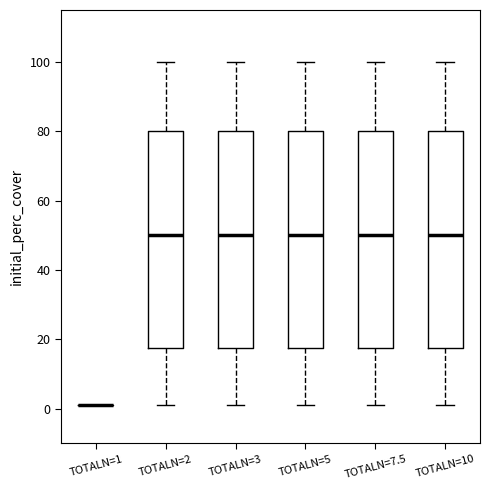

Reading left to right, read every box against the y-axis: the position of its median line, the range the box covers, and the ends of its whiskers. The values are not printed on the chart, so give them approximately, as read against the axis.

TOTALN=1: box collapsed to a line at 2, whiskers 2 to 2
TOTALN=2: median 50, box 18 to 80, whiskers 2 to 100
TOTALN=3: median 50, box 18 to 80, whiskers 2 to 100
TOTALN=5: median 50, box 18 to 80, whiskers 2 to 100
TOTALN=7.5: median 50, box 18 to 80, whiskers 2 to 100
TOTALN=10: median 50, box 18 to 80, whiskers 2 to 100